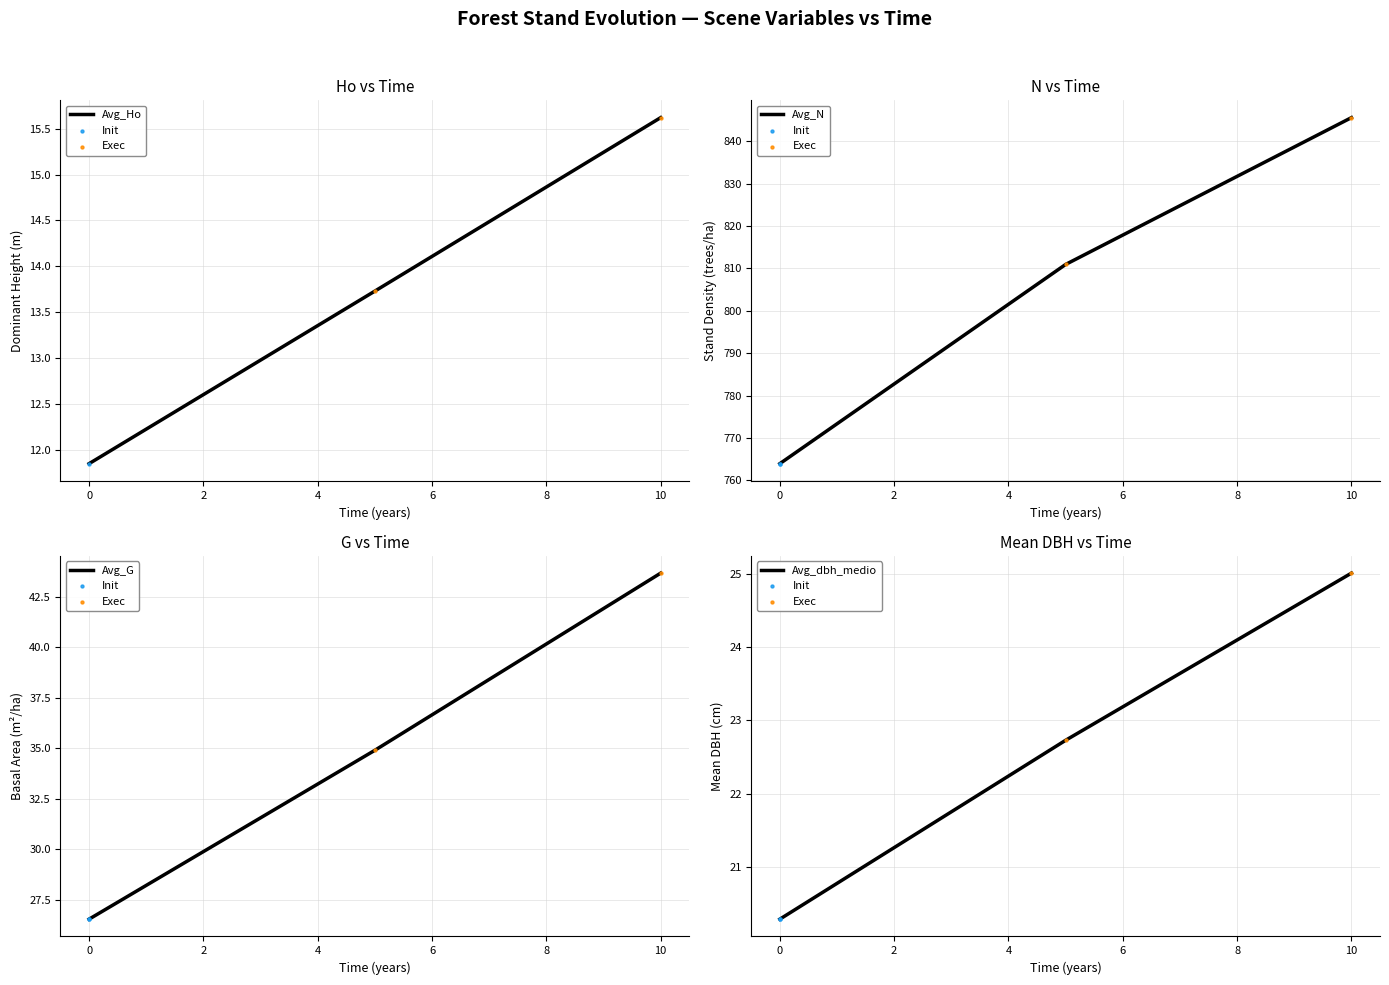

Which has a higher value, 2 or 3?

3